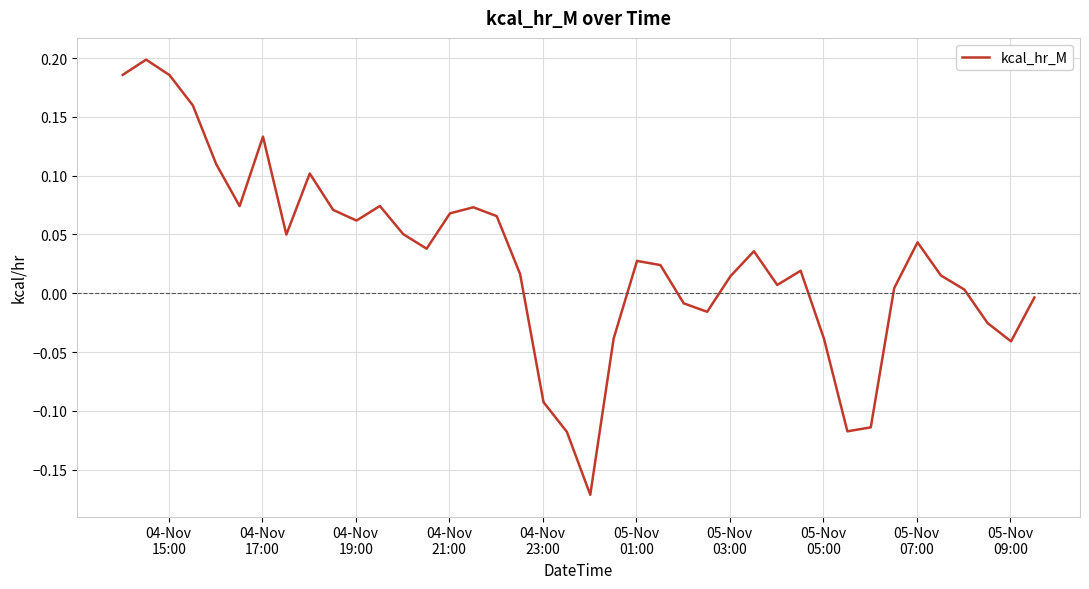

What is the difference between the maximum and minimum values?

0.4